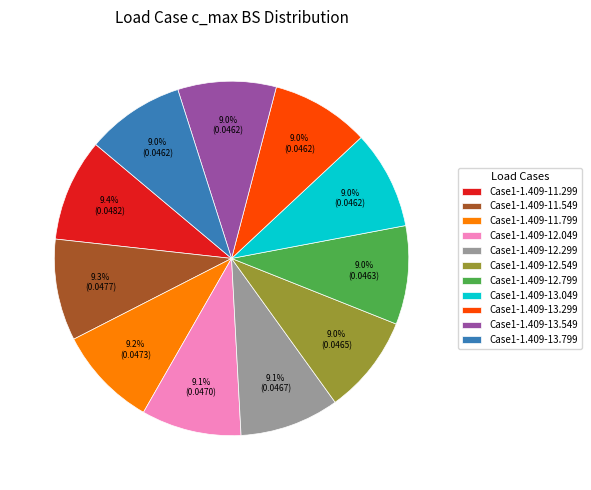

True or false: Case1-1.409-13.549 accounts for 9% of the total.

True